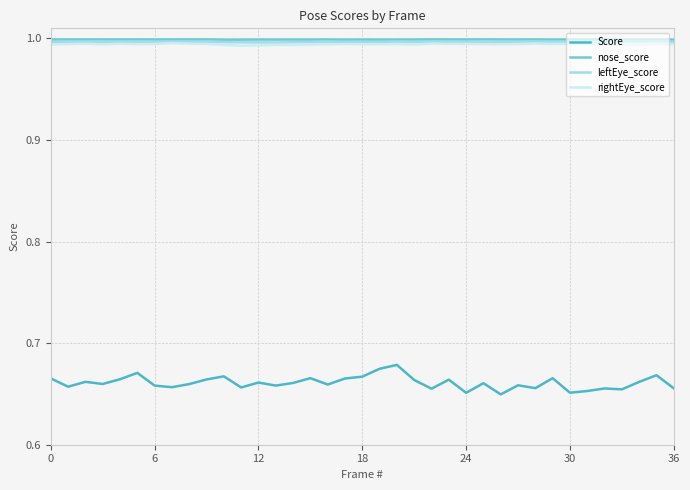

True or false: Score and rightEye_score intersect in this chart.

False